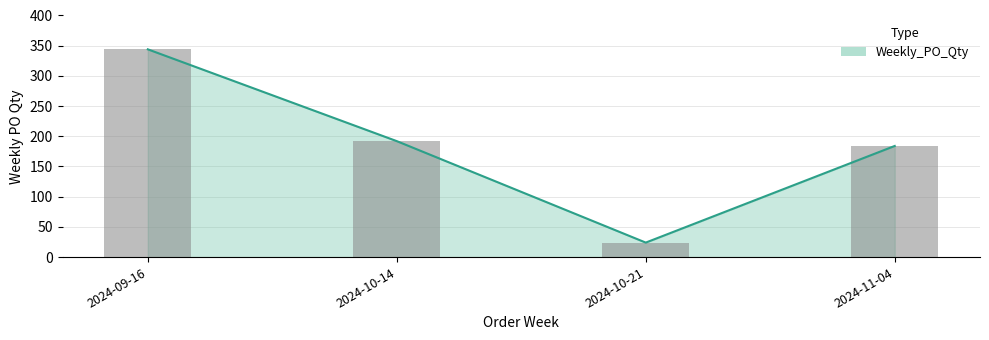

What is the value of the 1st bar from the left?

344